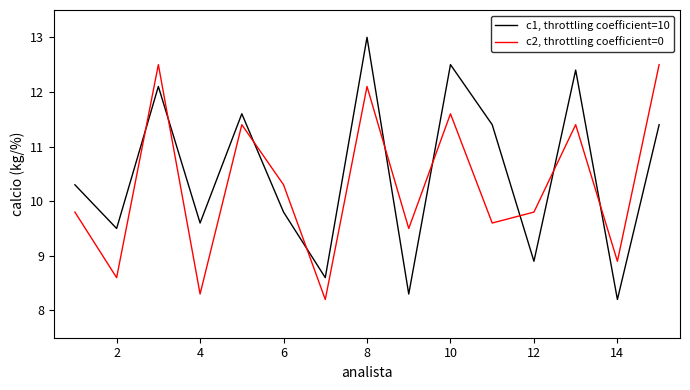

Which series has the widest spread of values?

c1, throttling coefficient=10